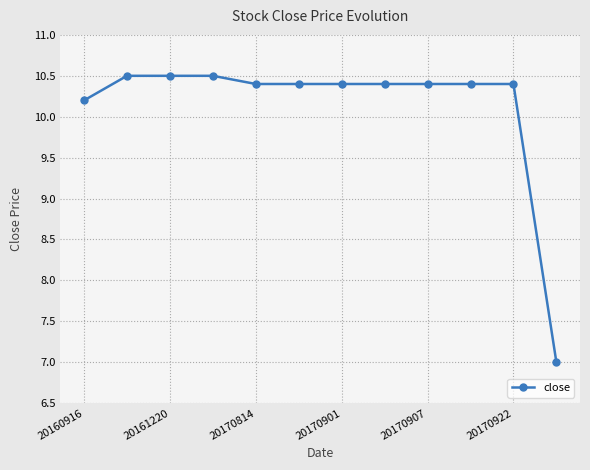

What is the difference between the second highest and second lowest values?

0.3